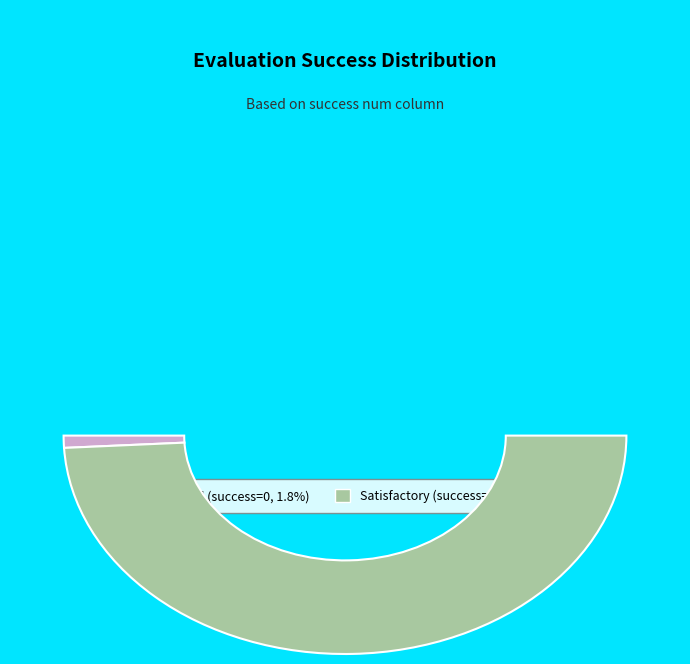

Combined, what portion of the pie is 3 and 2?

98.2%